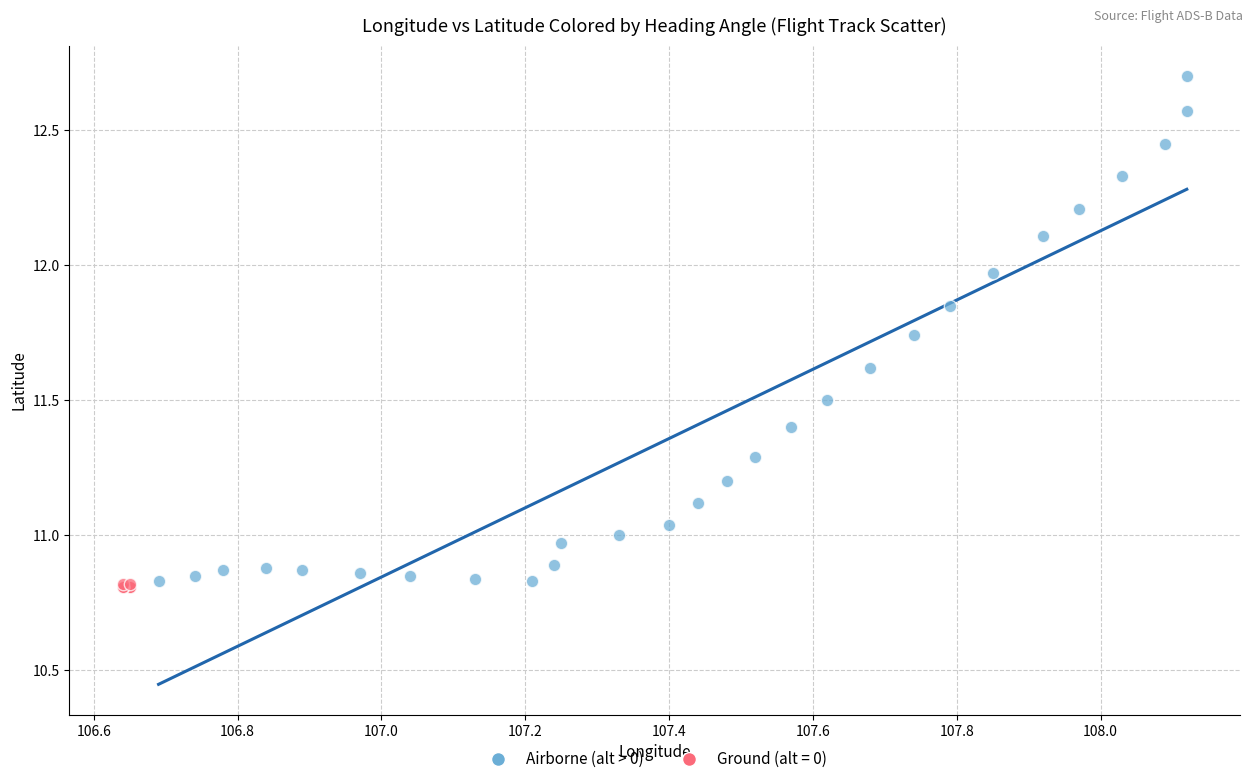

Which series has the largest Y range (max minus min)?

Airborne (alt > 0)